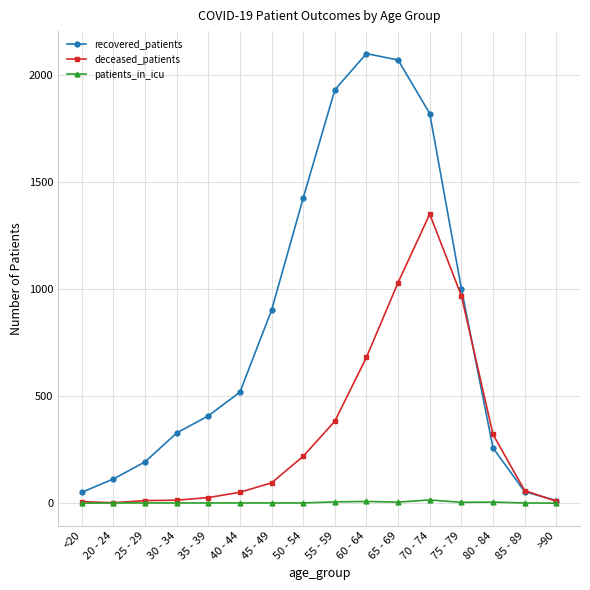

At which label does deceased_patients reach its peak?

70 - 74